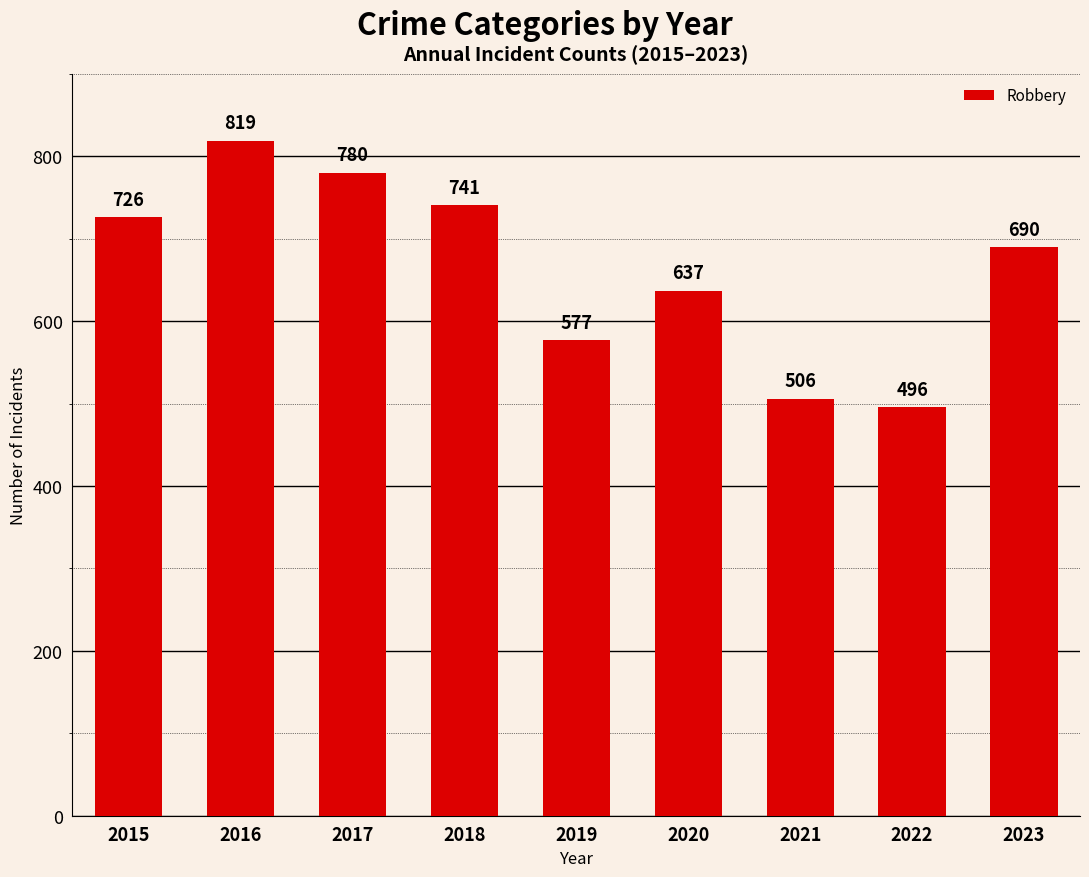

Rank the categories by value from highest to lowest.

2016, 2017, 2018, 2015, 2023, 2020, 2019, 2021, 2022